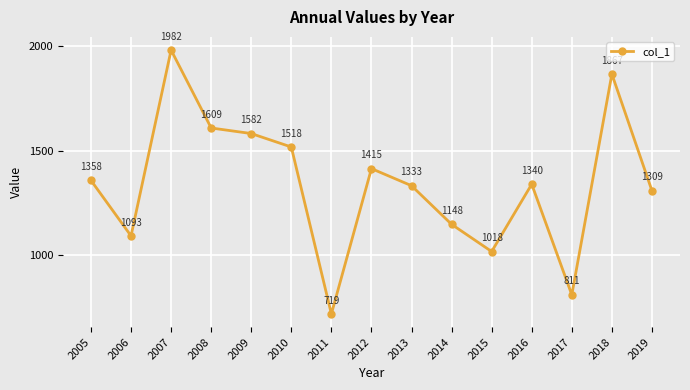

Rank the categories by value from highest to lowest.

2007, 2018, 2008, 2009, 2010, 2012, 2005, 2016, 2013, 2019, 2014, 2006, 2015, 2017, 2011